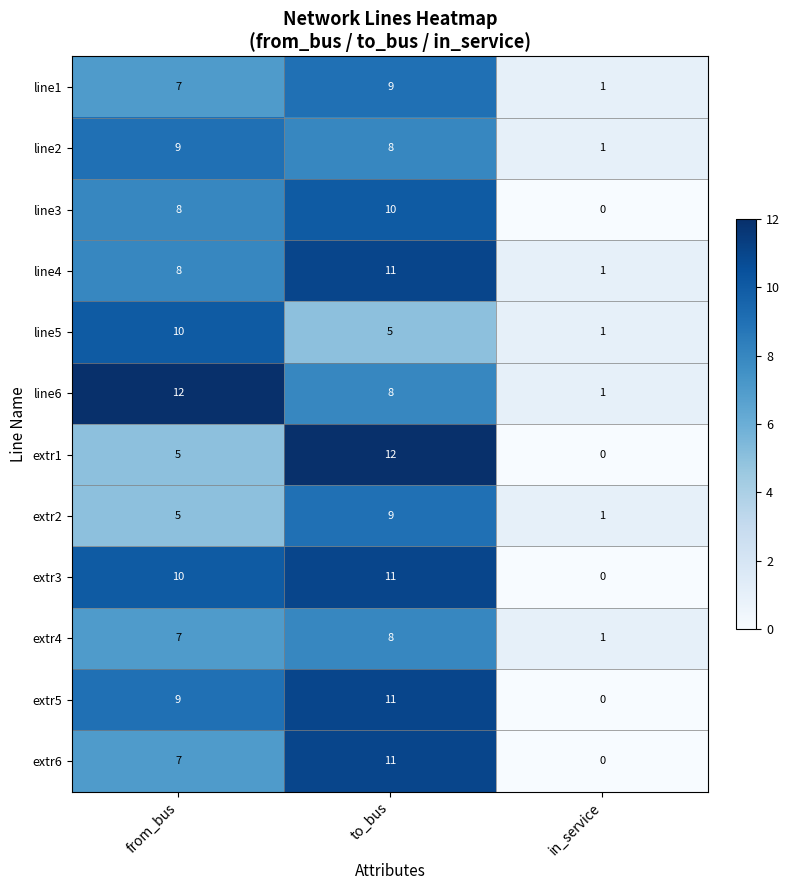

Rank the categories by extr4 value from lowest to highest.

in_service, from_bus, to_bus